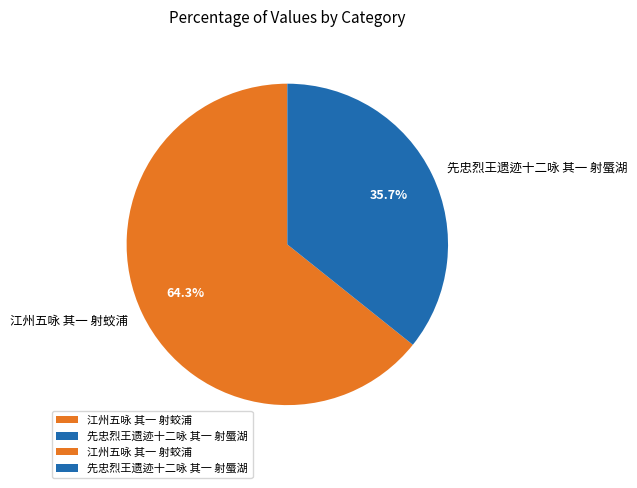

Rank the categories by value from highest to lowest.

江州五咏 其一 射蛟浦, 先忠烈王遗迹十二咏 其一 射蜃湖